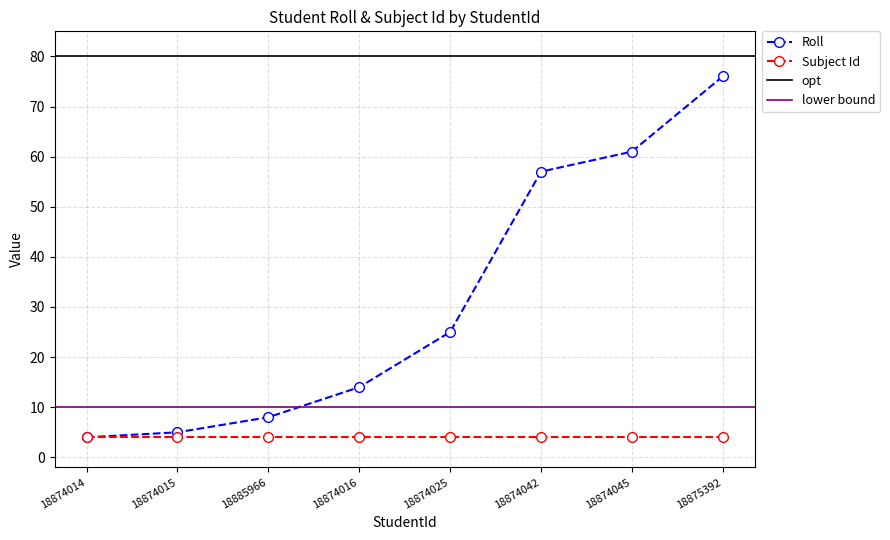

Is it true that the value at 18885966 is 2?

False